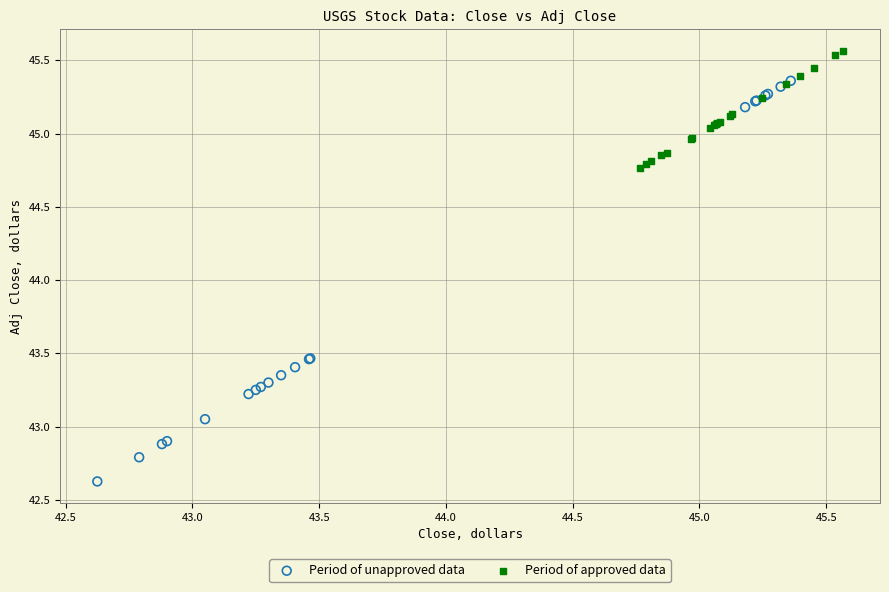

Which series has the largest Y range (max minus min)?

Period of unapproved data